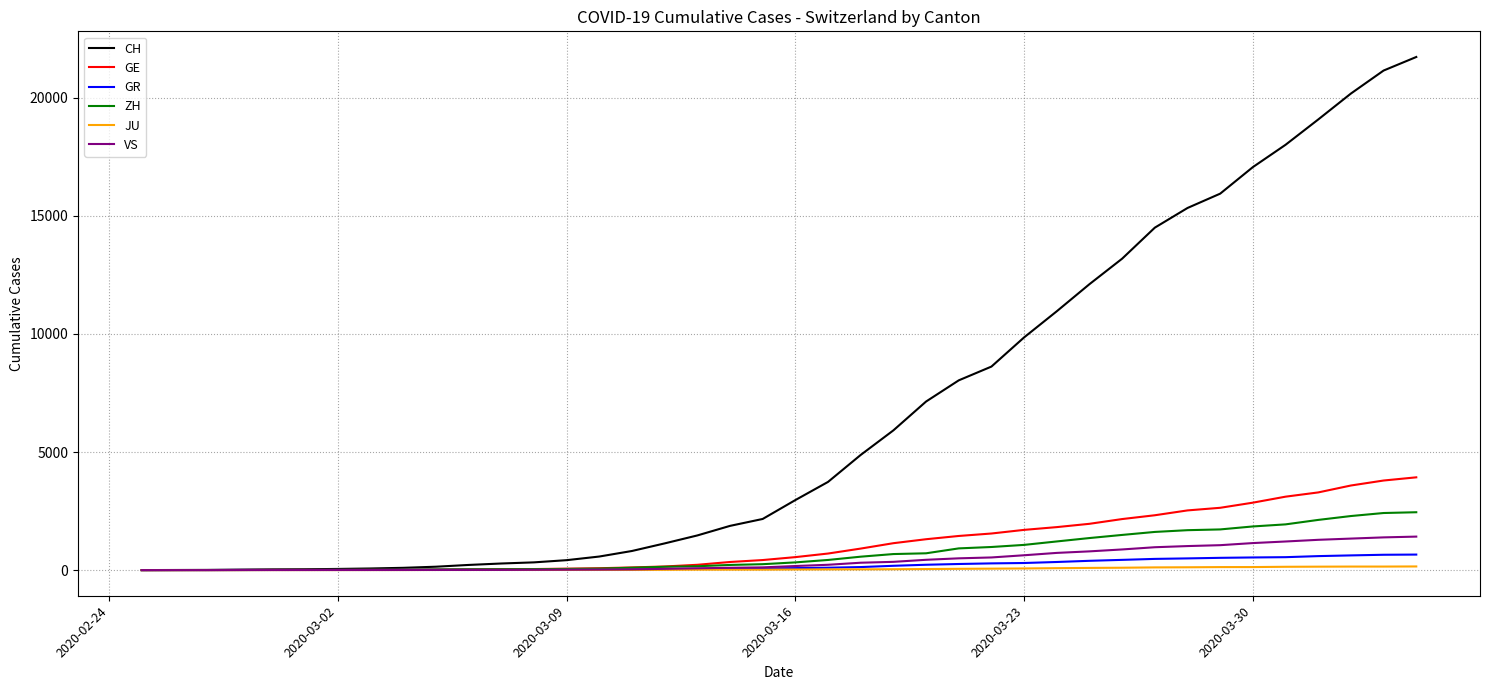

What is the difference between the maximum and minimum values in the VS series?

1418